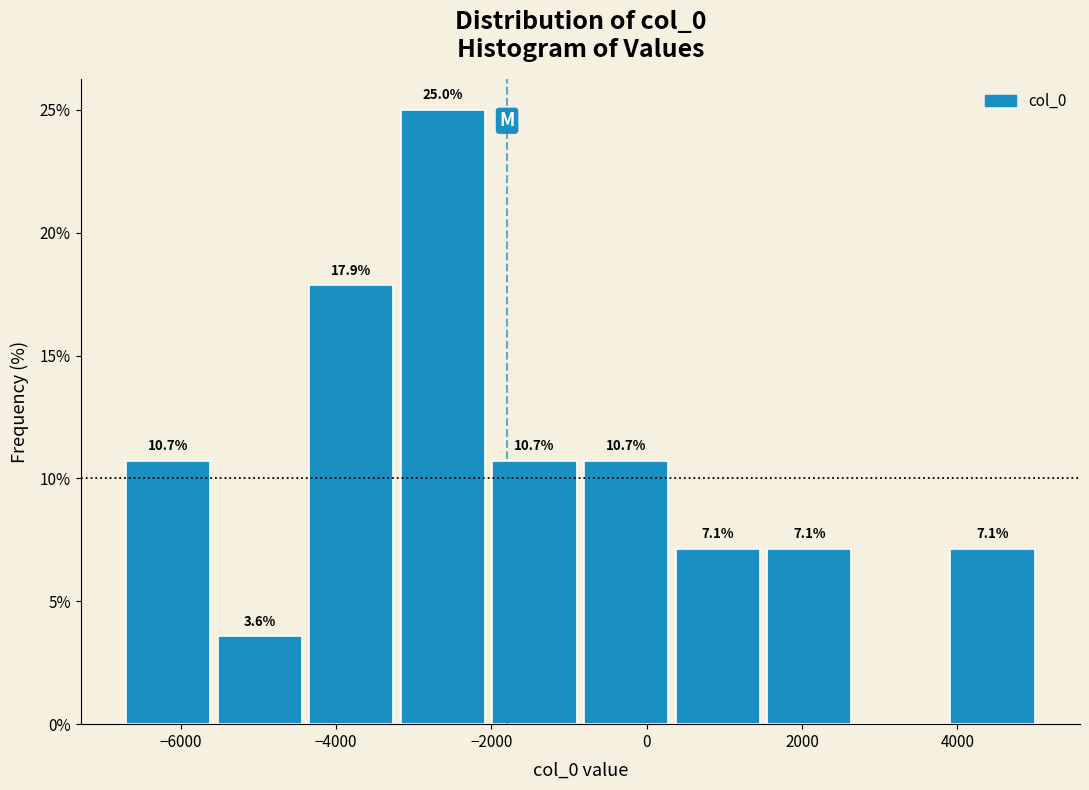

Which range on the x-axis has the tallest bar?

-3200 to -2000